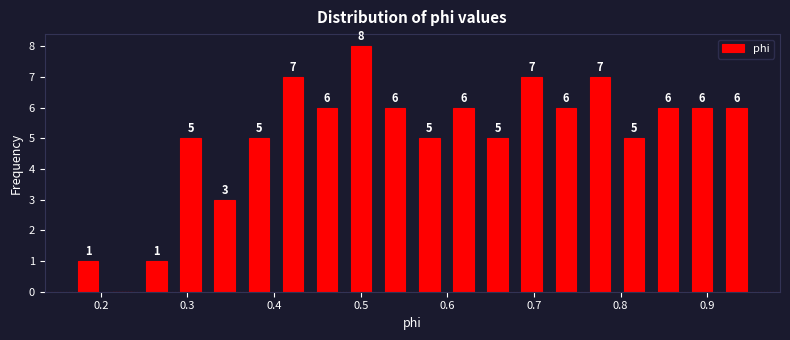

Read against the x-axis, roughly where is the centre of the tallest bar?

0.50